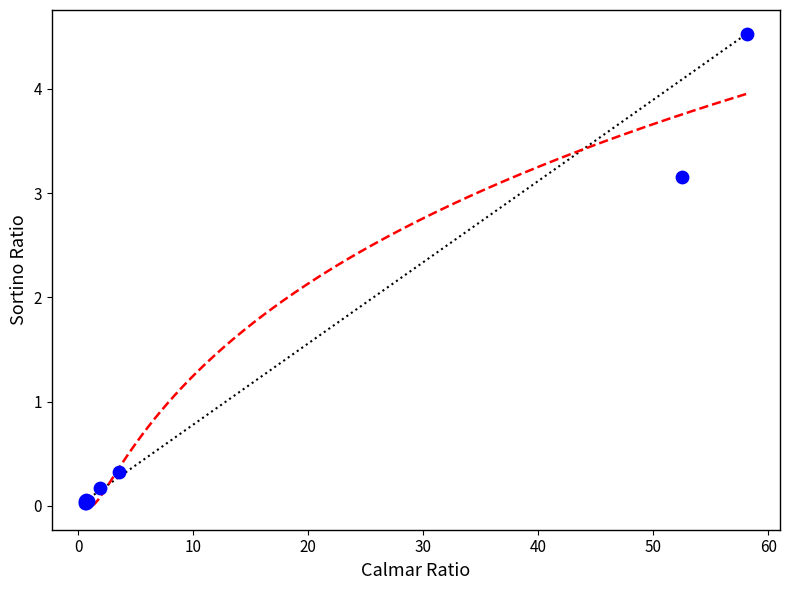

What Y value in the scatter plot is closest to 2?

3.2